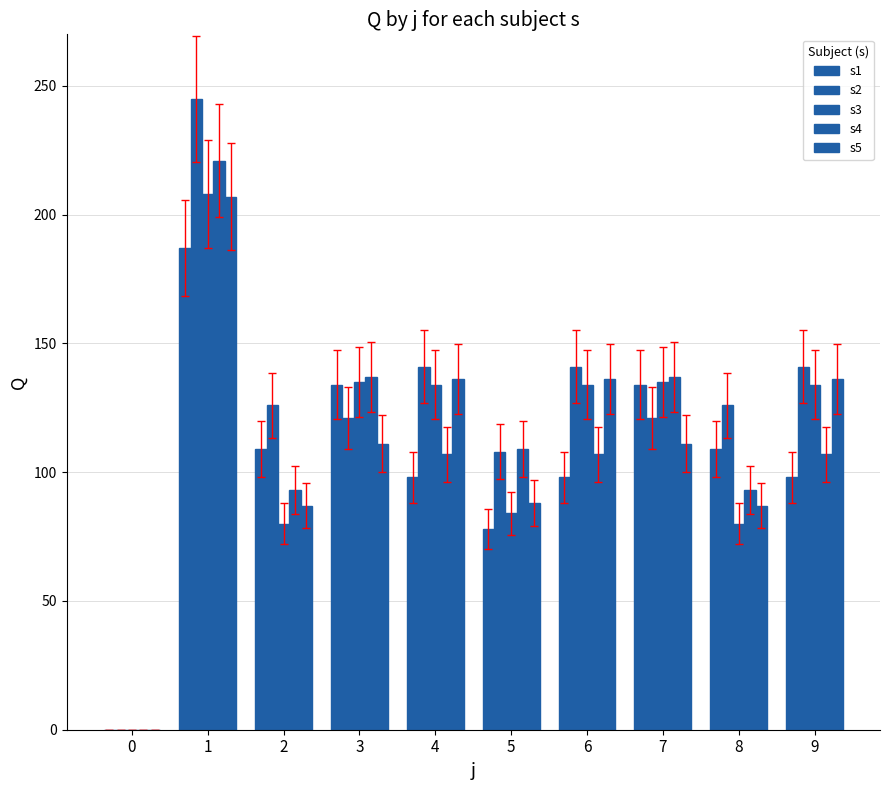

List the labels in order of s3 value, smallest first.

0, 2, 8, 5, 4, 6, 9, 3, 7, 1